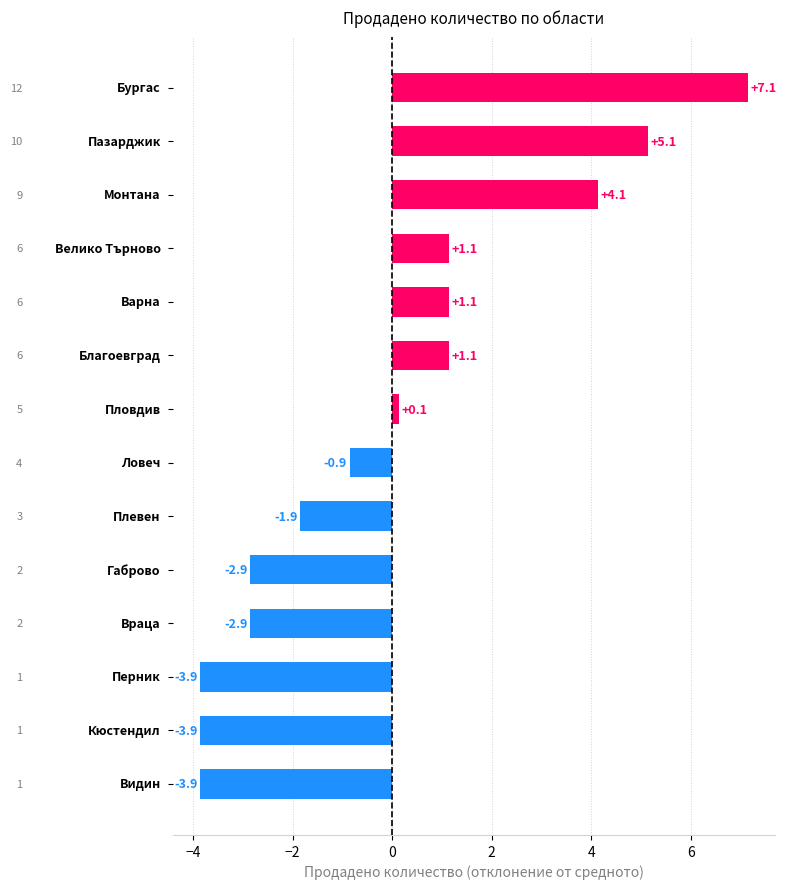

Reading top to bottom, transcribe all the data shown in this chart.

7.1	5.1	4.1	1.1	1.1	1.1	0.1	-0.9	-1.9	-2.9	-2.9	-3.9	-3.9	-3.9